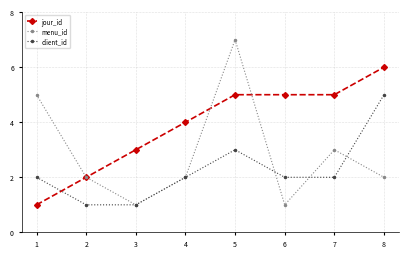

The menu_id series shows 1 at 6. True or false?

True